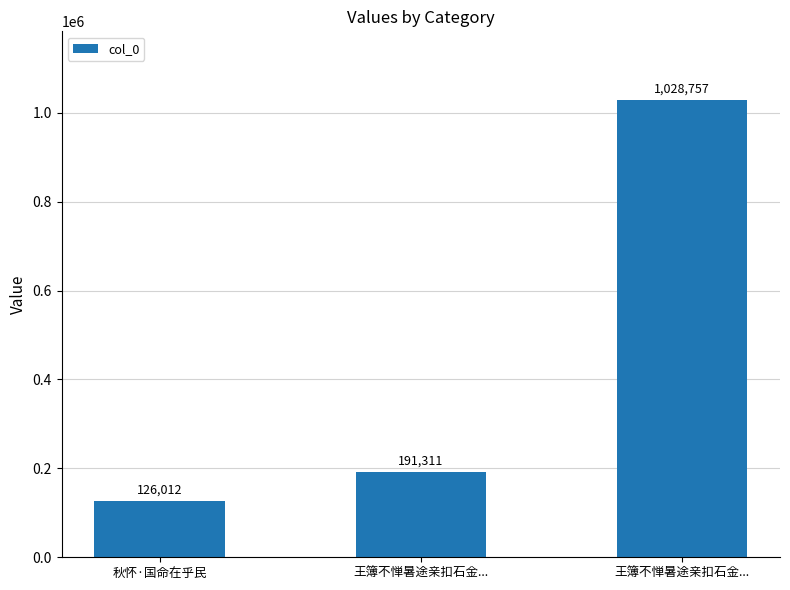

What is the sum of all values?

1346080